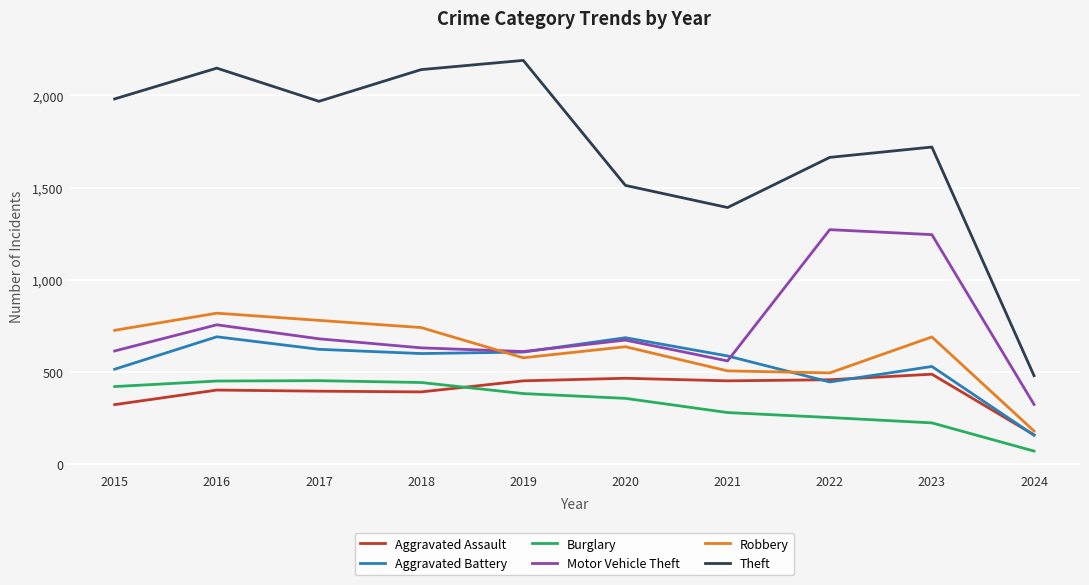

What is the minimum value for Burglary?

71